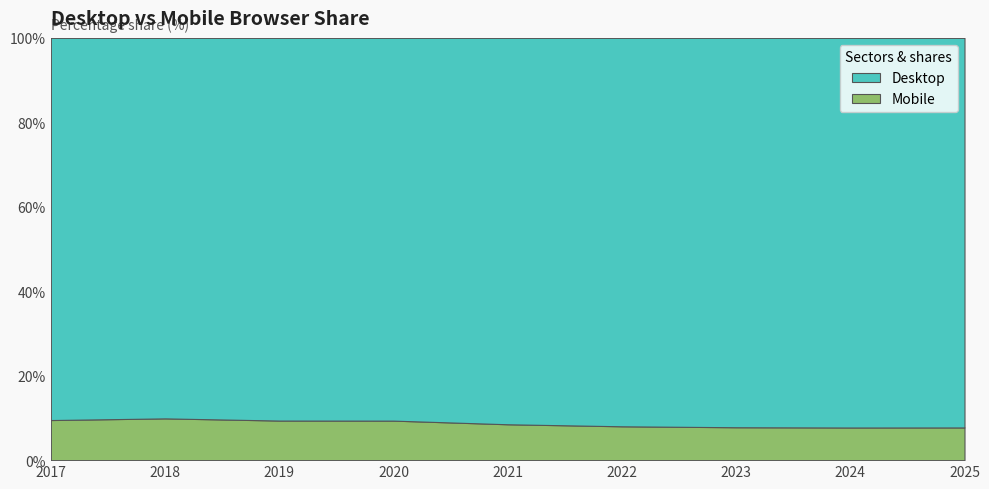

Reading left to right, transcribe all the data shown in this chart.

Desktop: 90.5	90.1	90.6	90.6	91.5	92.0	92.2	92.3	92.3
Mobile: 9.5	9.9	9.4	9.4	8.5	8.0	7.8	7.7	7.7